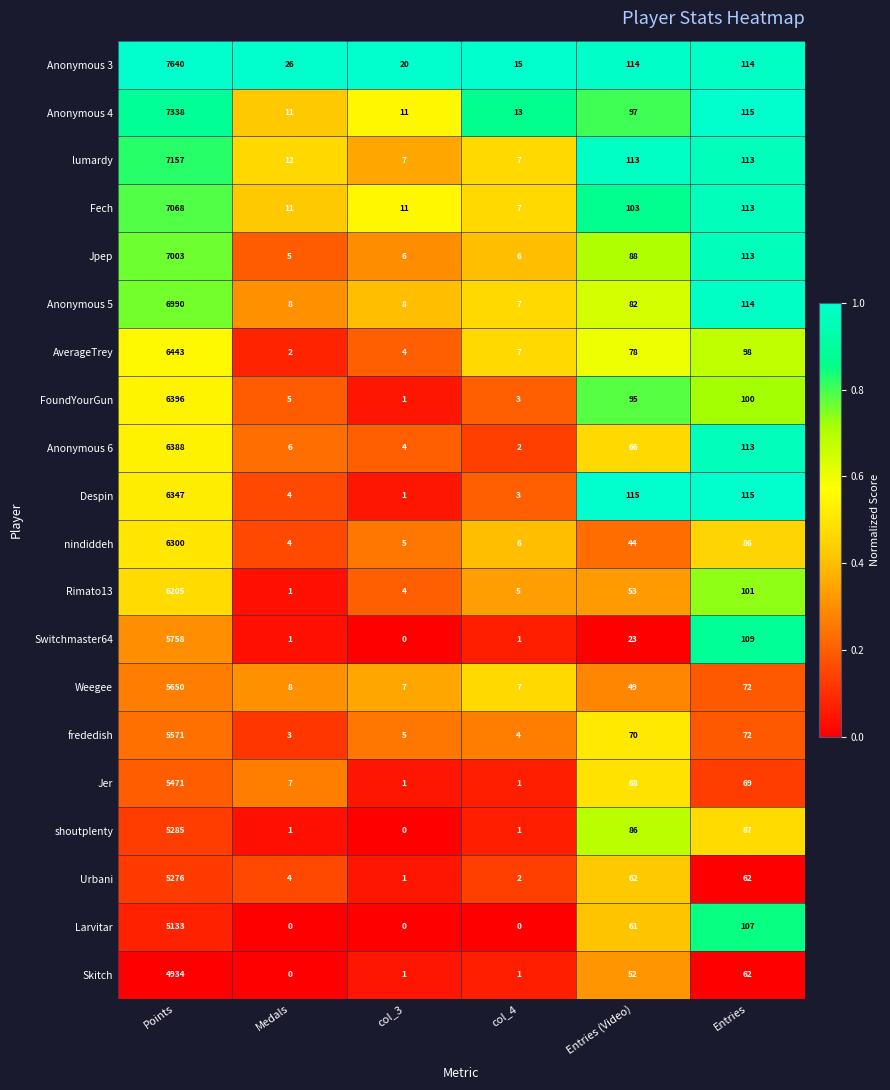

What is the highest value of the Switchmaster64 series?

5758